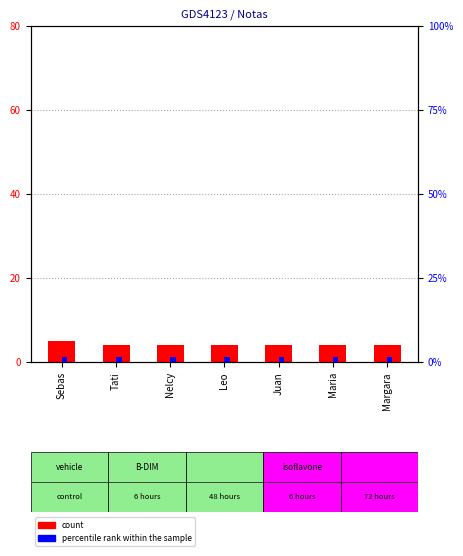

Between Maria and Margara, which series saw the biggest shift?

Nota